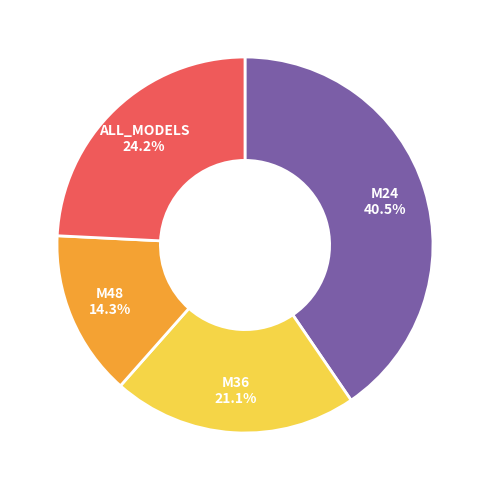

Is there a majority slice in this chart?

No